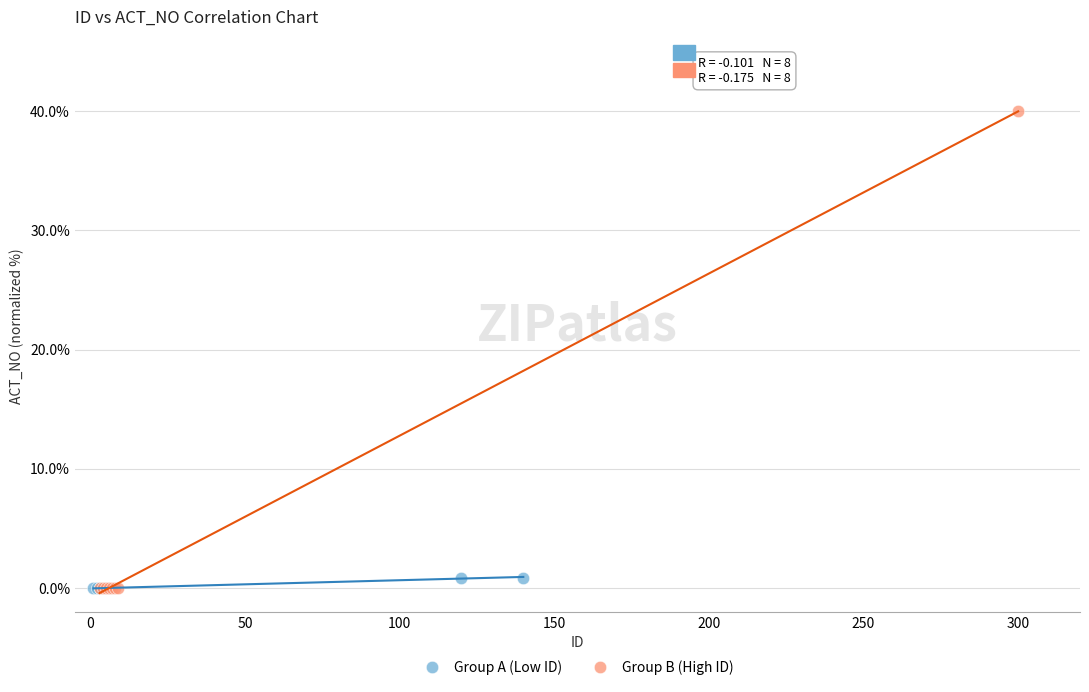

Which series has the largest Y range (max minus min)?

Group B (High ID)